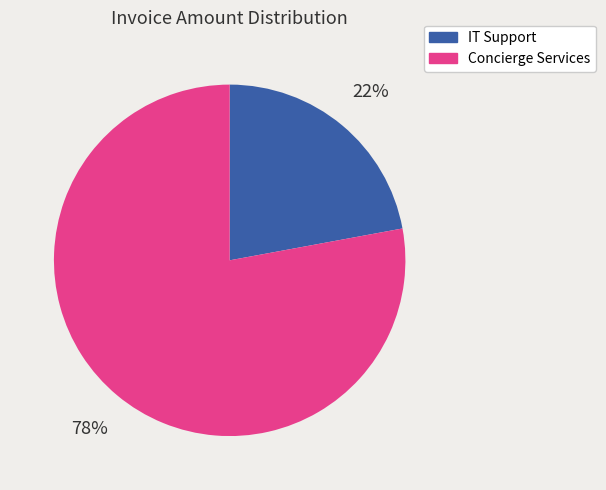

Approximately how many times larger is the value at IT Support compared to Concierge Services?

0.3